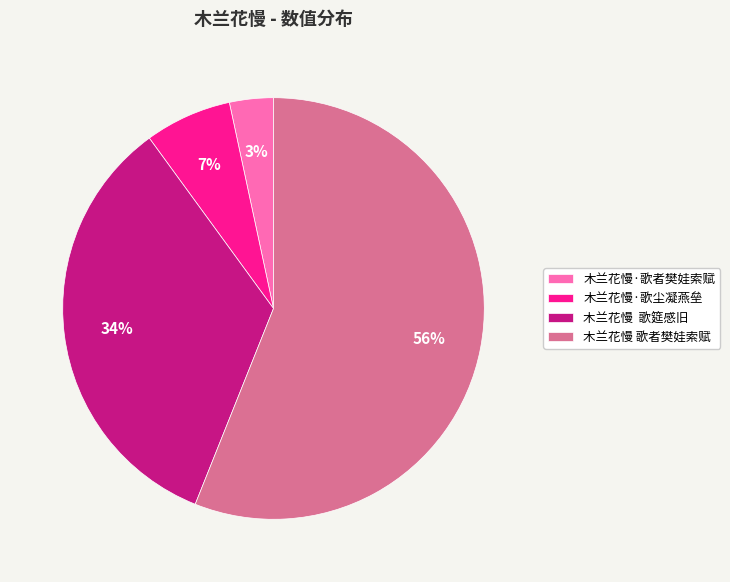

Combined, do 木兰花慢·歌者樊娃索赋 and 木兰花慢·歌尘凝燕垒 account for over 50%?

No